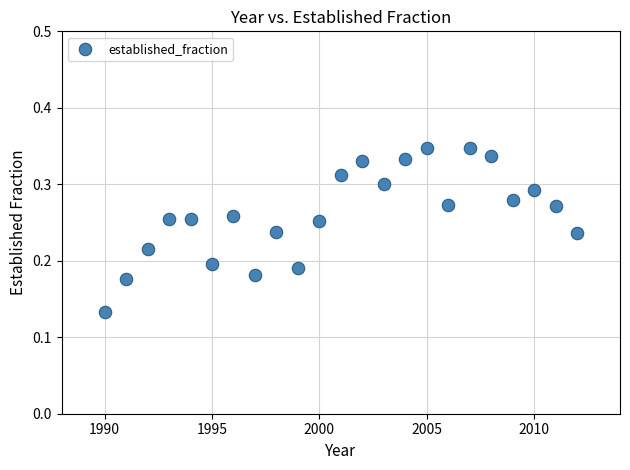

What is the range of X values (max minus min)?

22.0